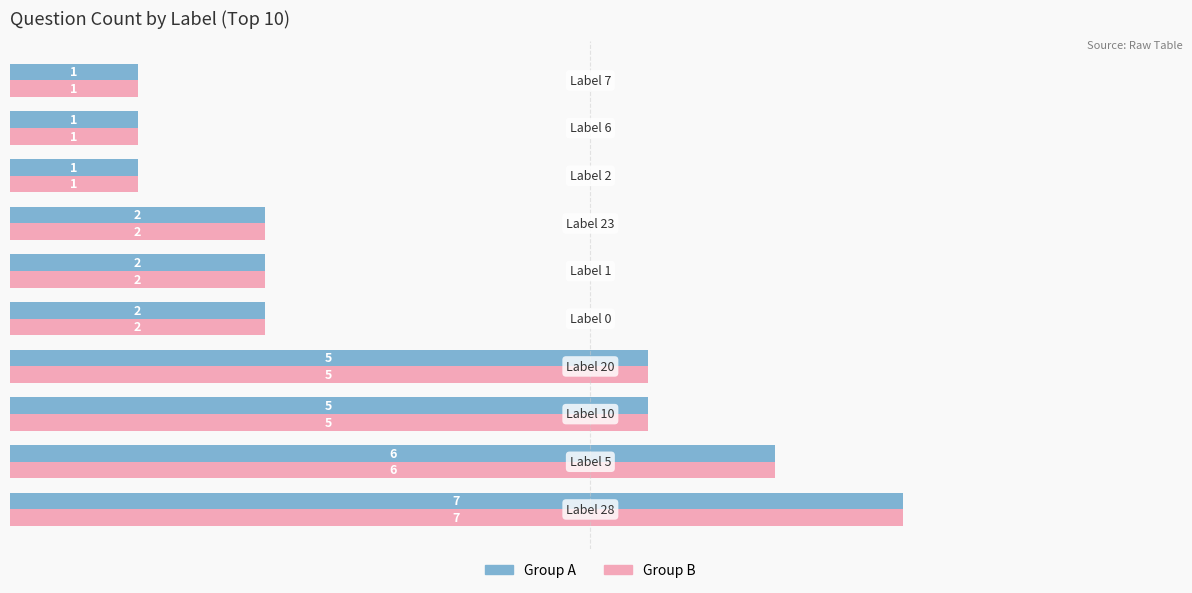

Reading right to left, transcribe all the data shown in this chart.

Left Group: 1	1	1	2	2	2	5	5	6	7
Right Group: 1	1	1	2	2	2	5	5	6	7